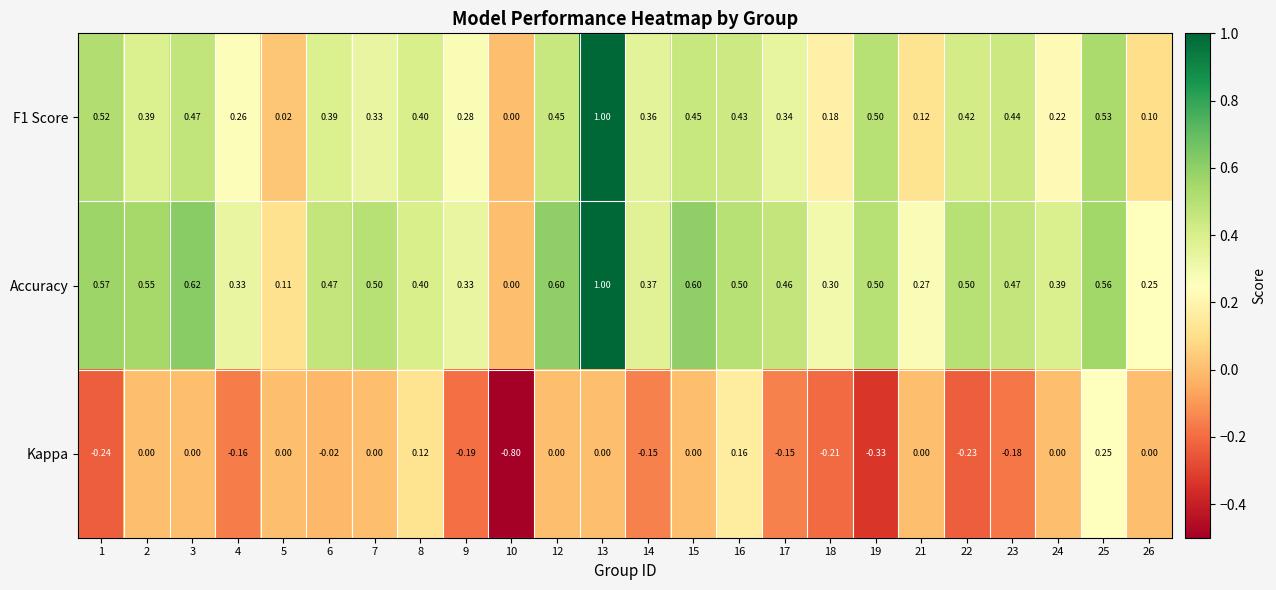

Between 2 and 19, which series saw the biggest shift?

Kappa